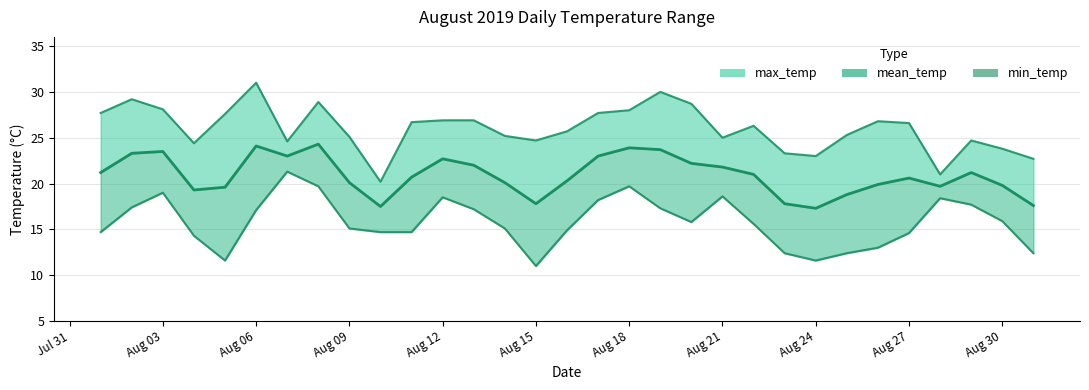

What is the difference between the maximum and minimum values in the mean_temp series?

7.0